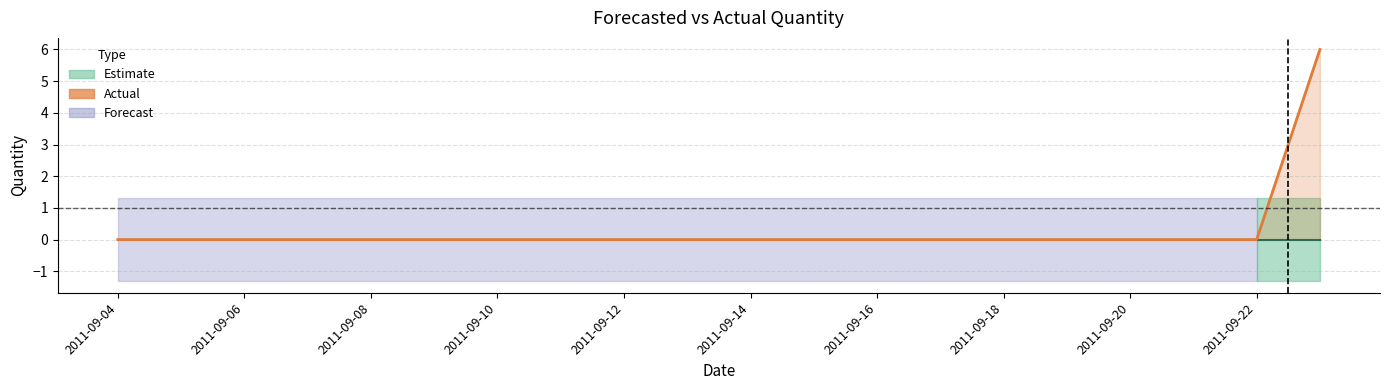

Does the chart have visible grid lines?

Yes